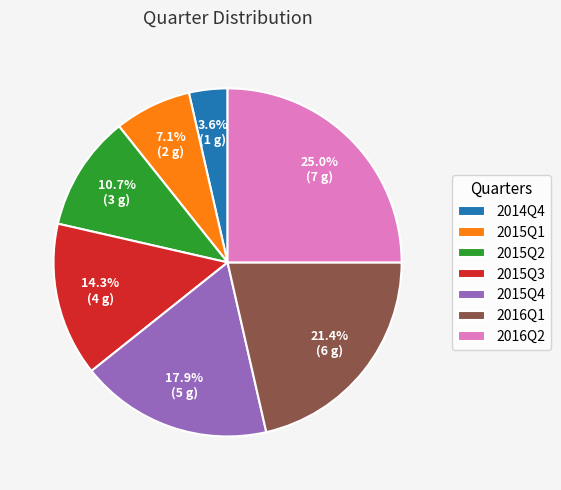

Between 2016Q2 and 2015Q3, which is larger?

2016Q2